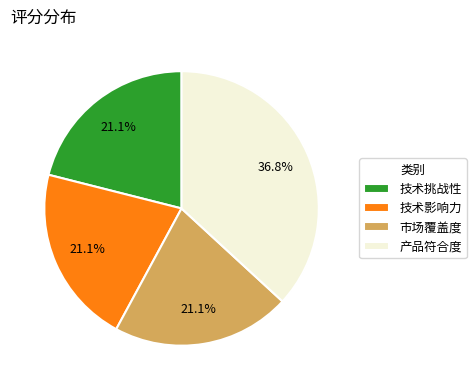

To the nearest percent, what is the difference between the largest and smallest slice percentages?

16%